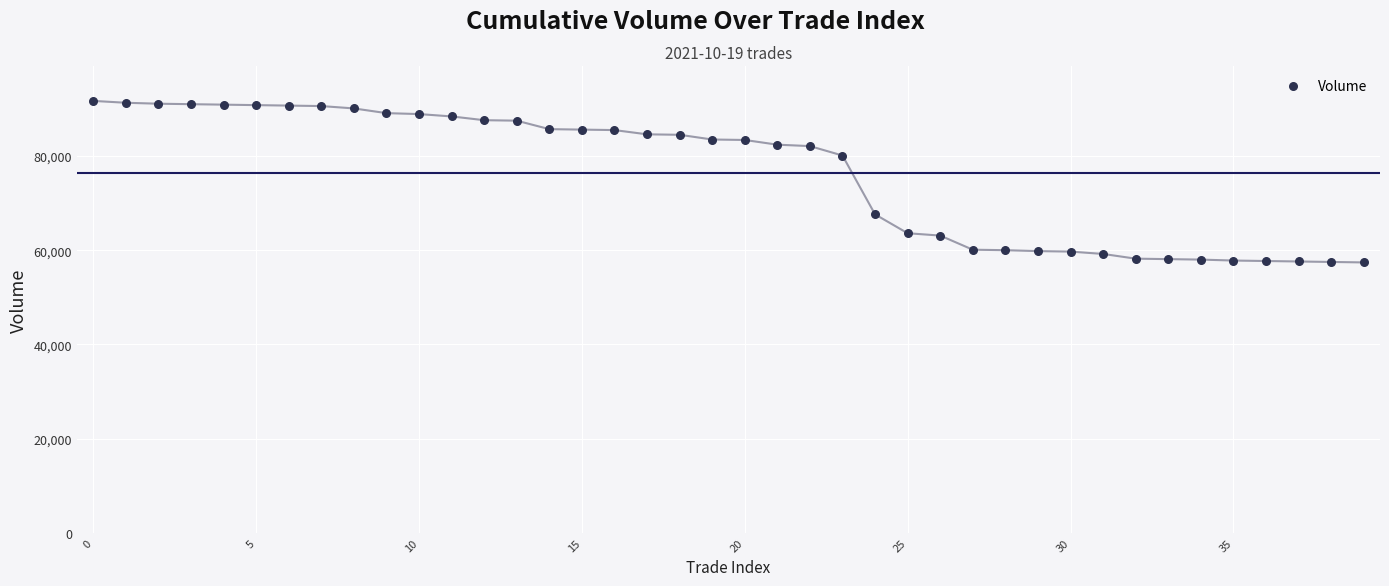

What is the range of Y values (max minus min)?

34300